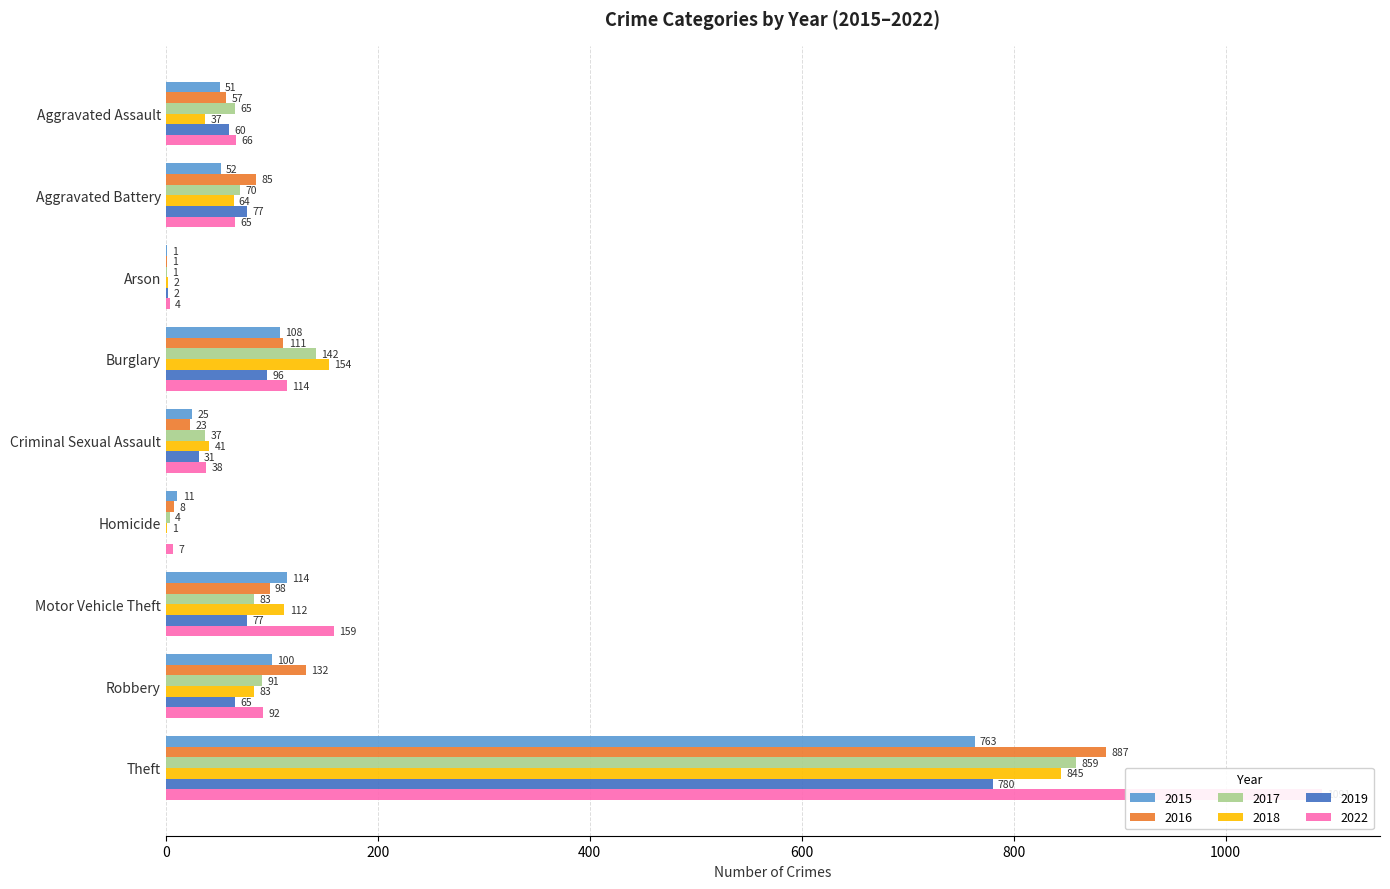

How many groups of bars are there?

9